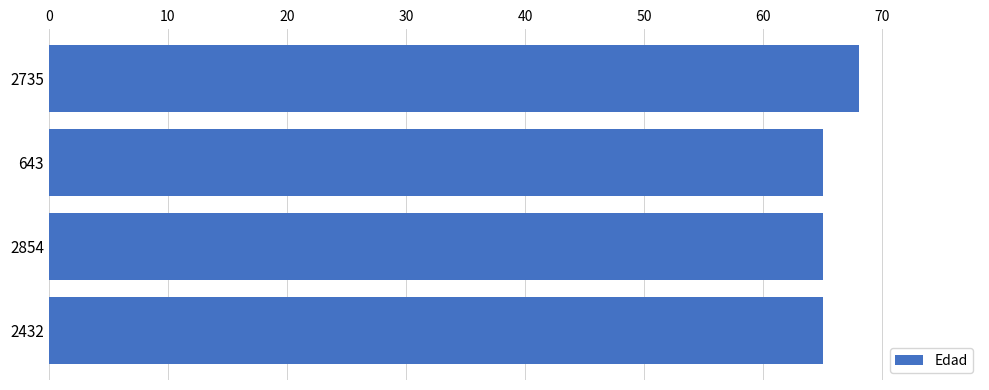

What is the ratio of the value at 2432 to the value at 2735?

1.0